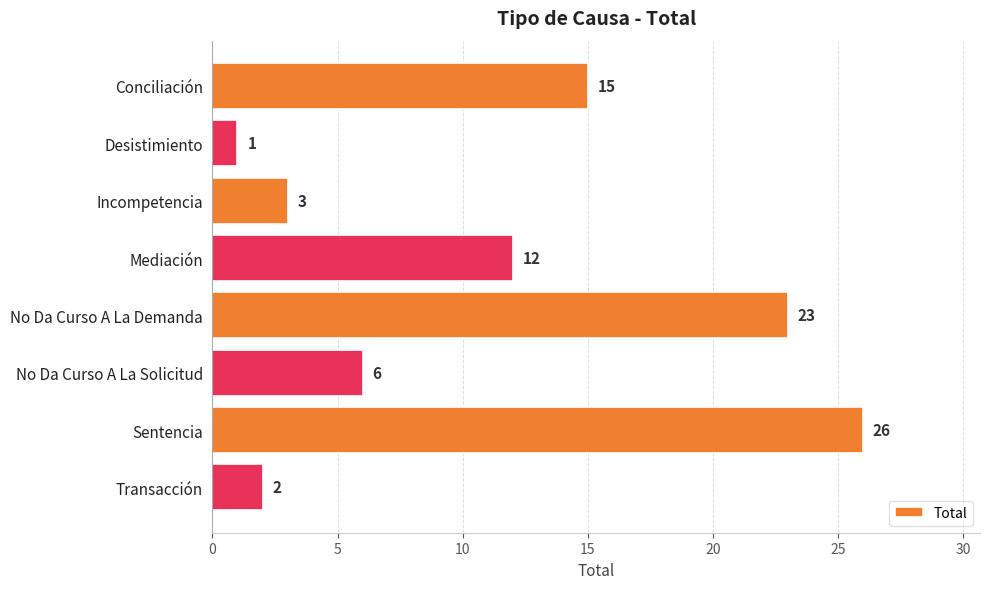

At which category does the chart reach its minimum across all series?

Desistimiento